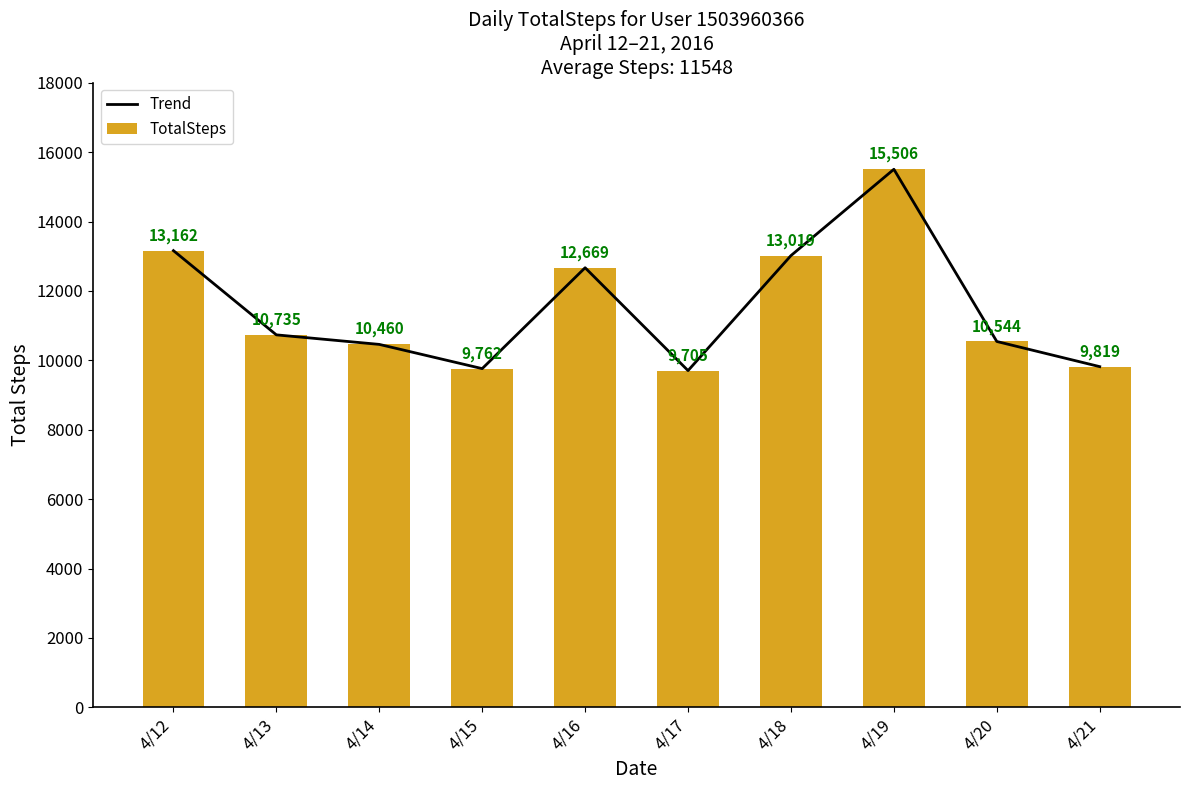

What is the lowest value of the TotalSteps series?

9705